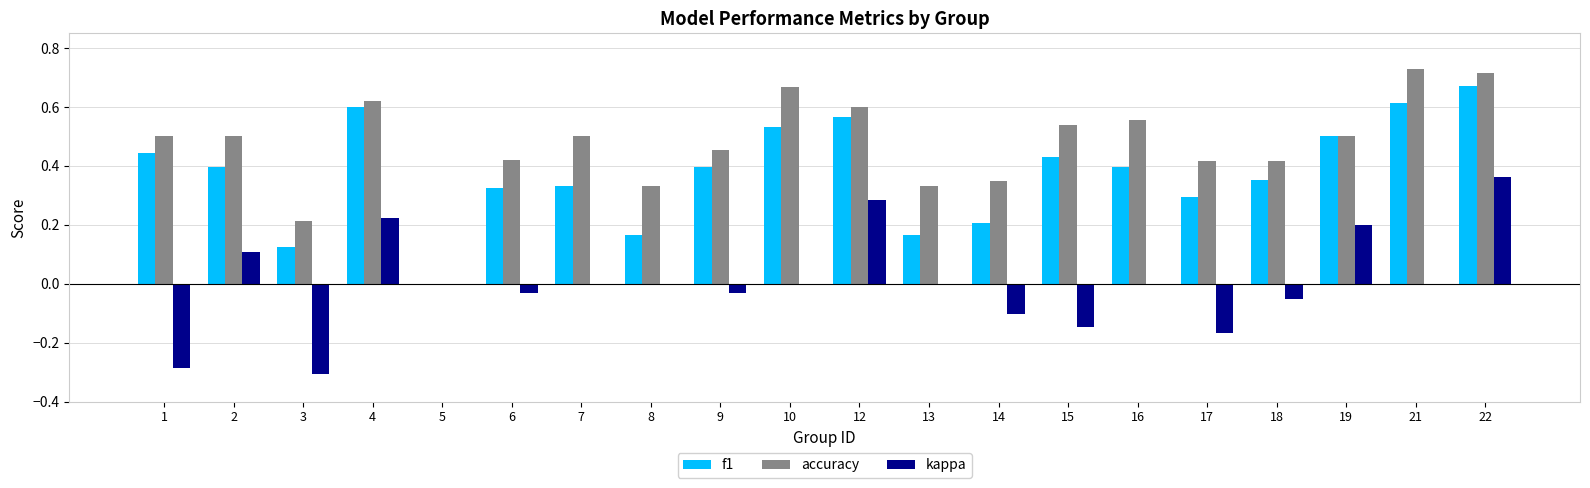

What is the total value across all series at 15?

0.8